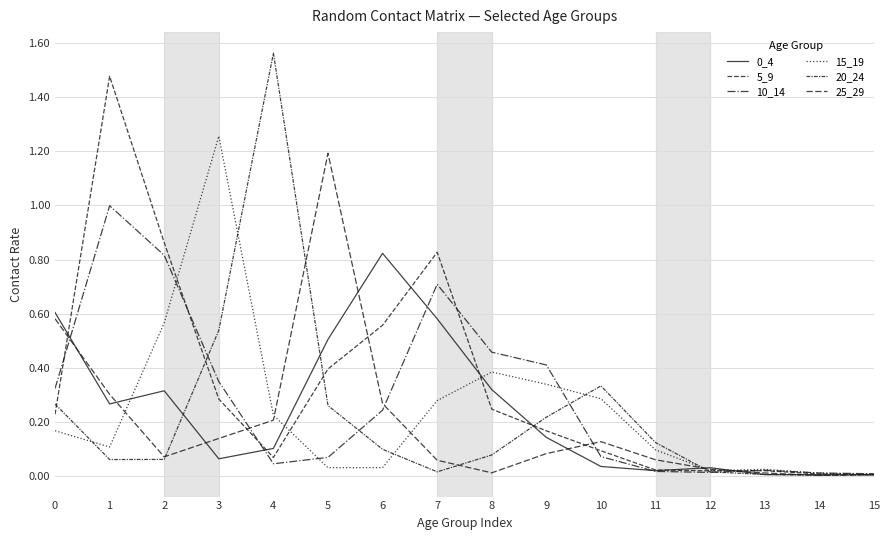

What is the greatest value displayed?

1.6